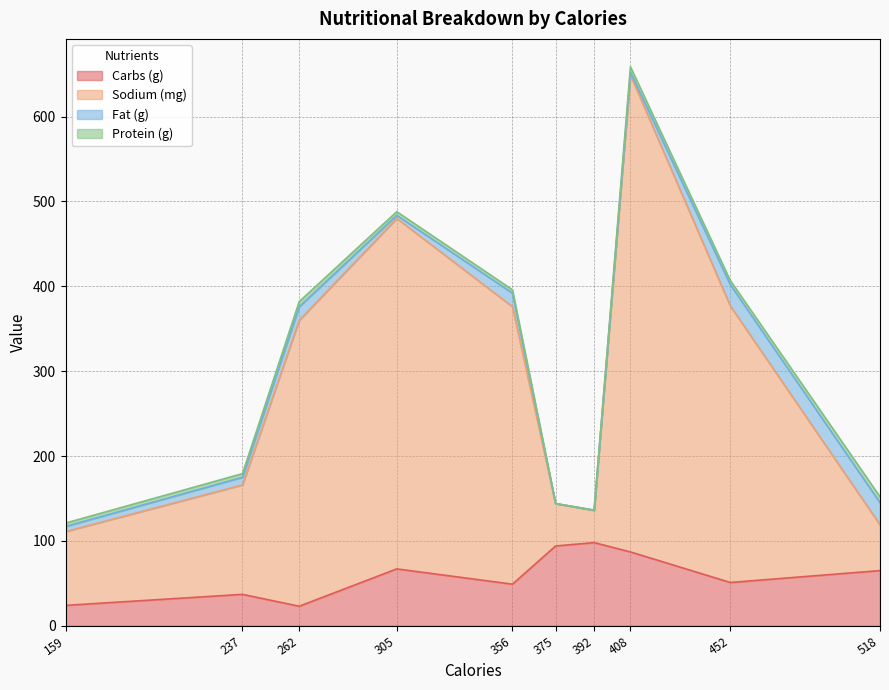

Count the number of categories in the chart.

10